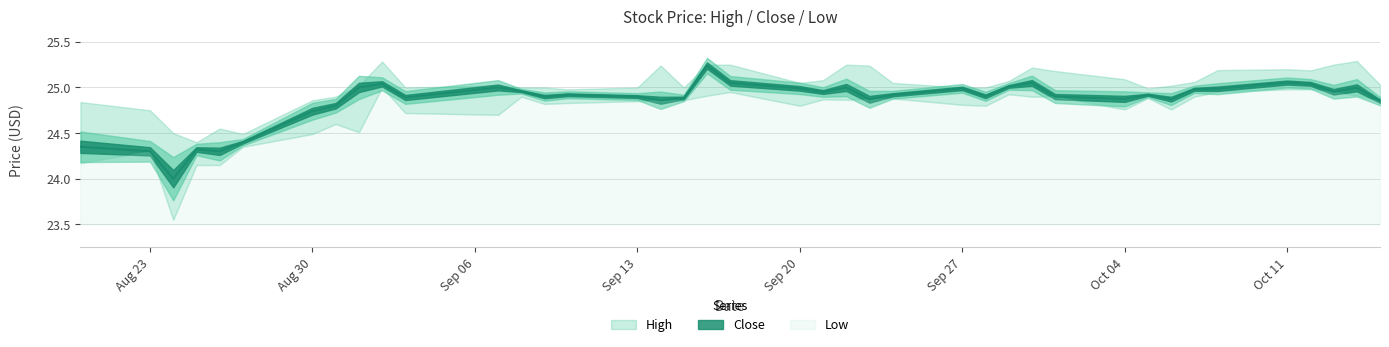

At which category is the sum across all series the highest?

2021-09-16